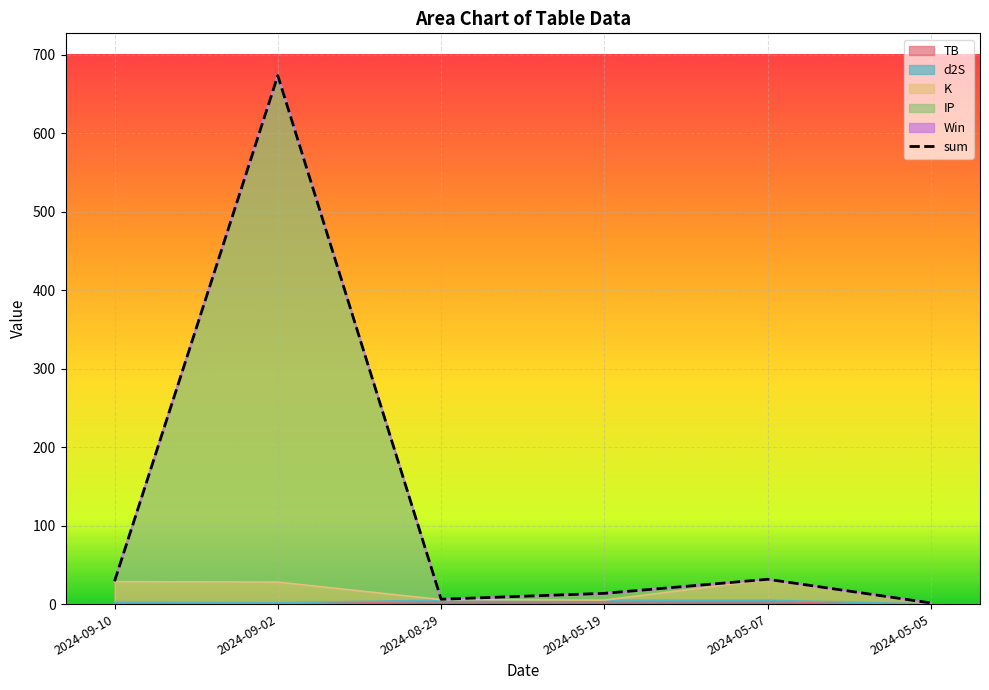

True or false: the data shows 21.6 at 2024-05-19.

False